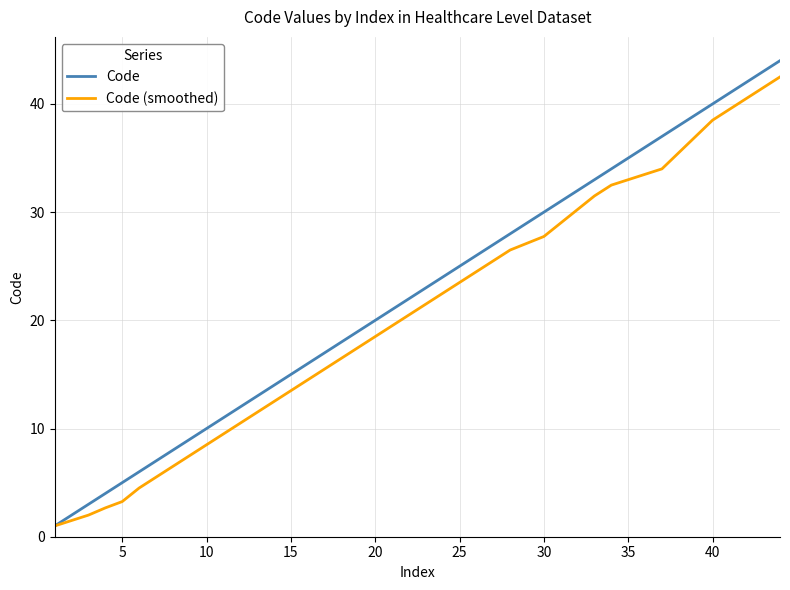

What is the difference between the maximum and minimum values in the Code series?

43.0